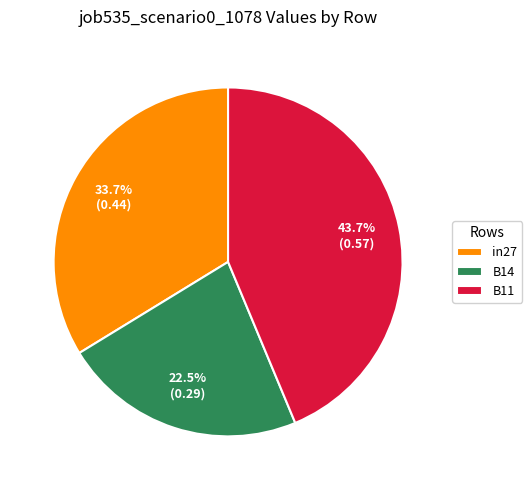

To the nearest percent, what is the combined percentage of in27 and B11?

77%